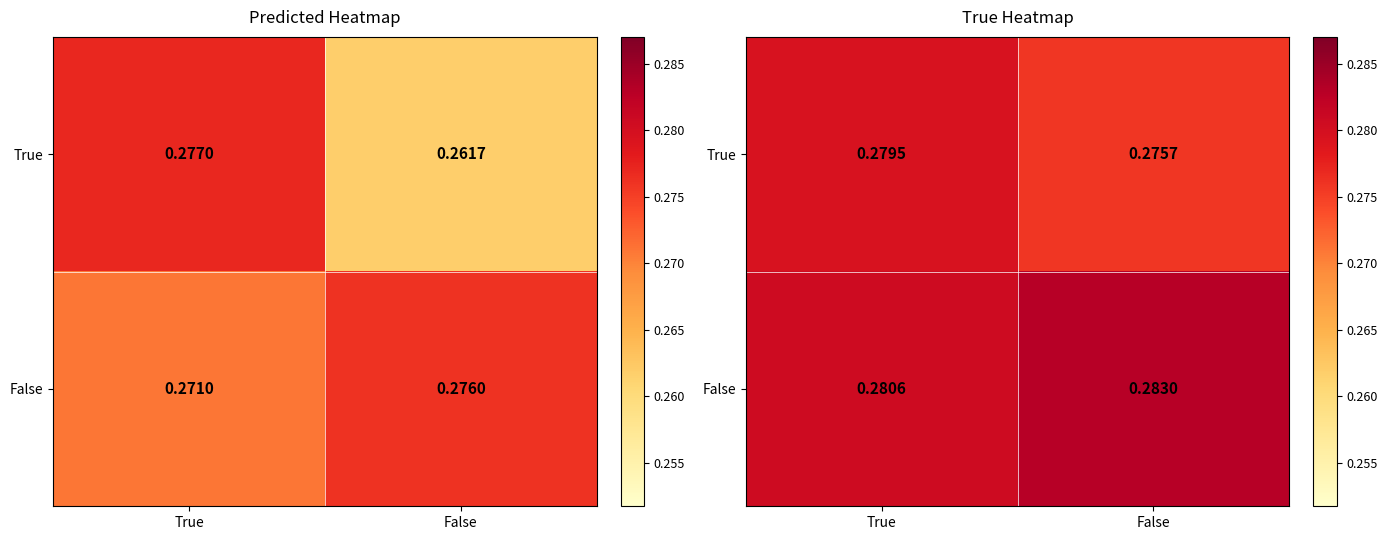

Is it true that True equals 0.4 at False?

False